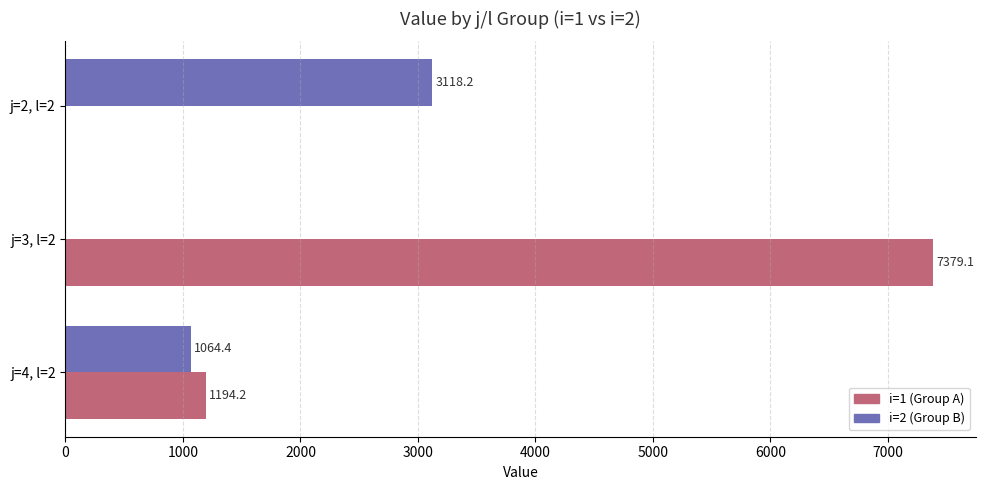

Between j=2, l=2 and j=4, l=2, which series saw the biggest shift?

i=2 (Group B)